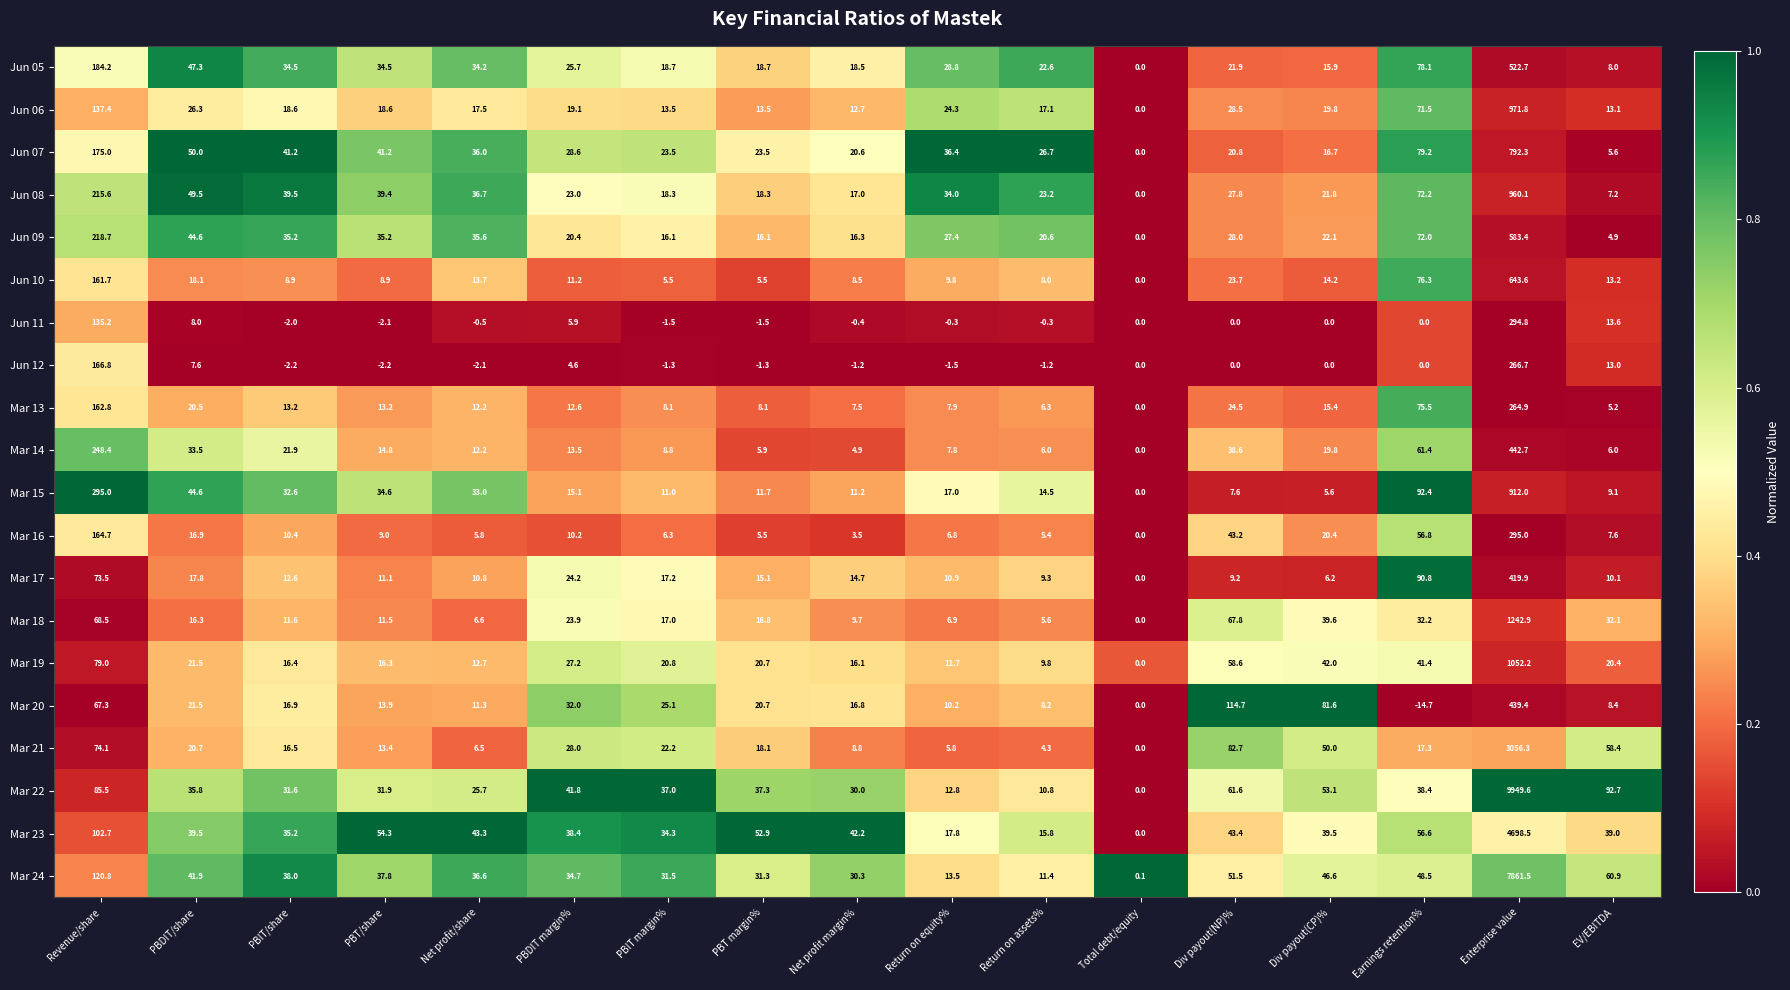

Is it true that Mar 22 equals 14.9 at PBIT margin%?

False